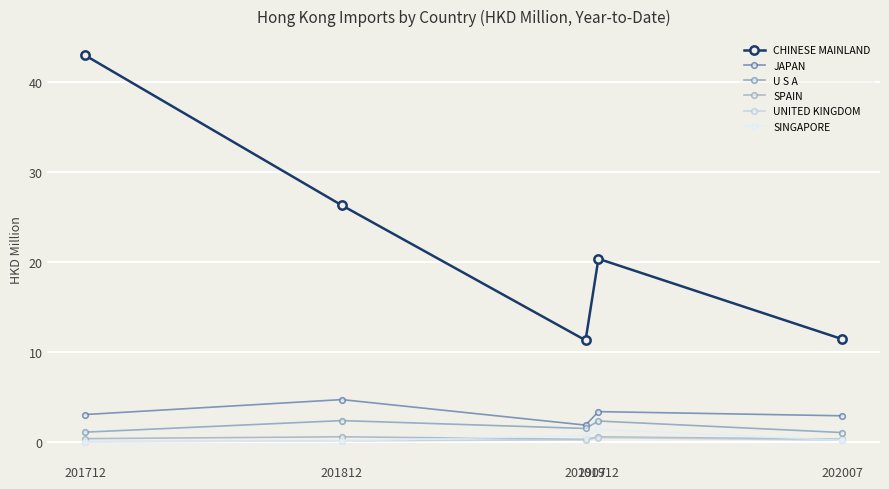

Between which two adjacent categories do SINGAPORE and SPAIN first intersect?

201812 and 201907